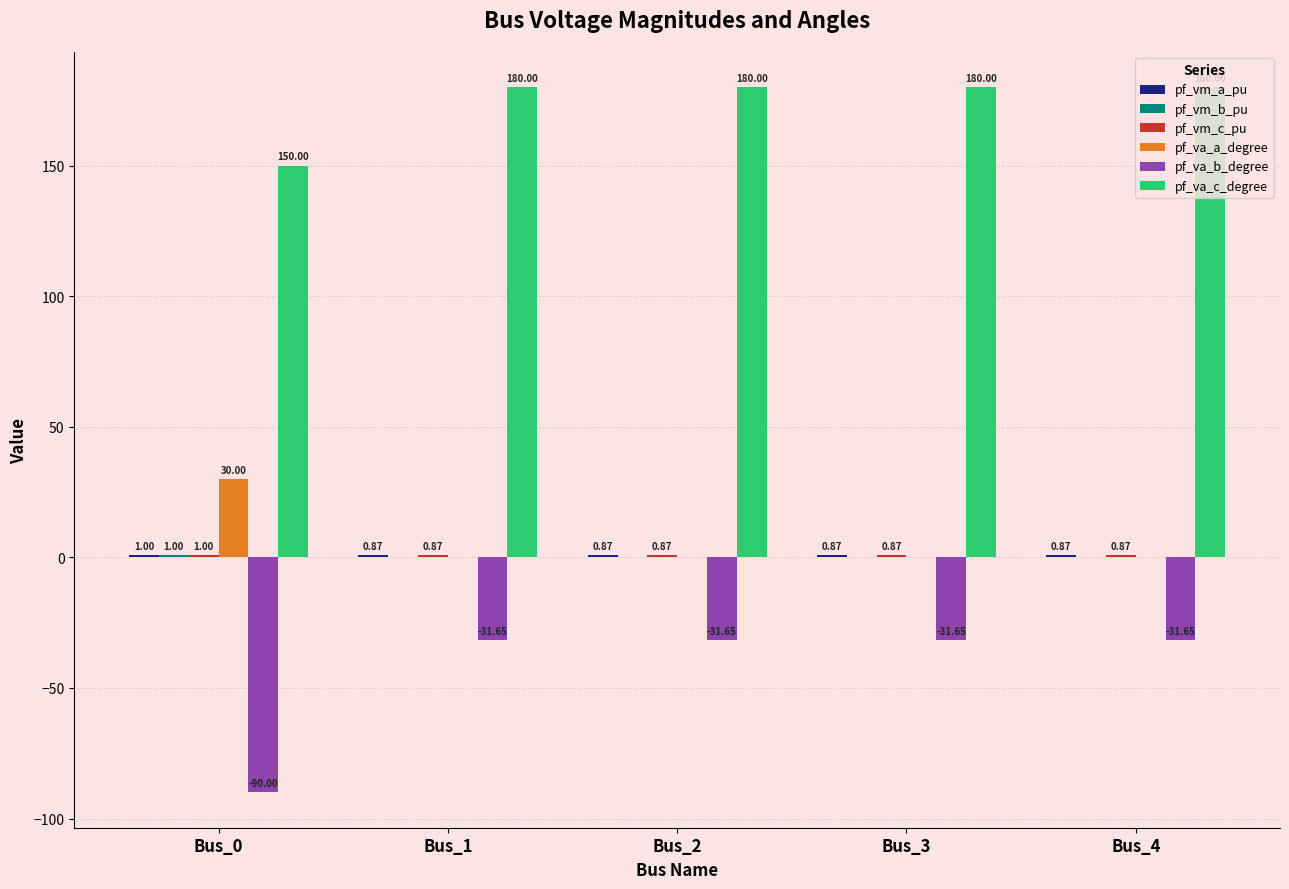

Between Bus_0 and Bus_3, which series saw the biggest shift?

pf_va_b_degree